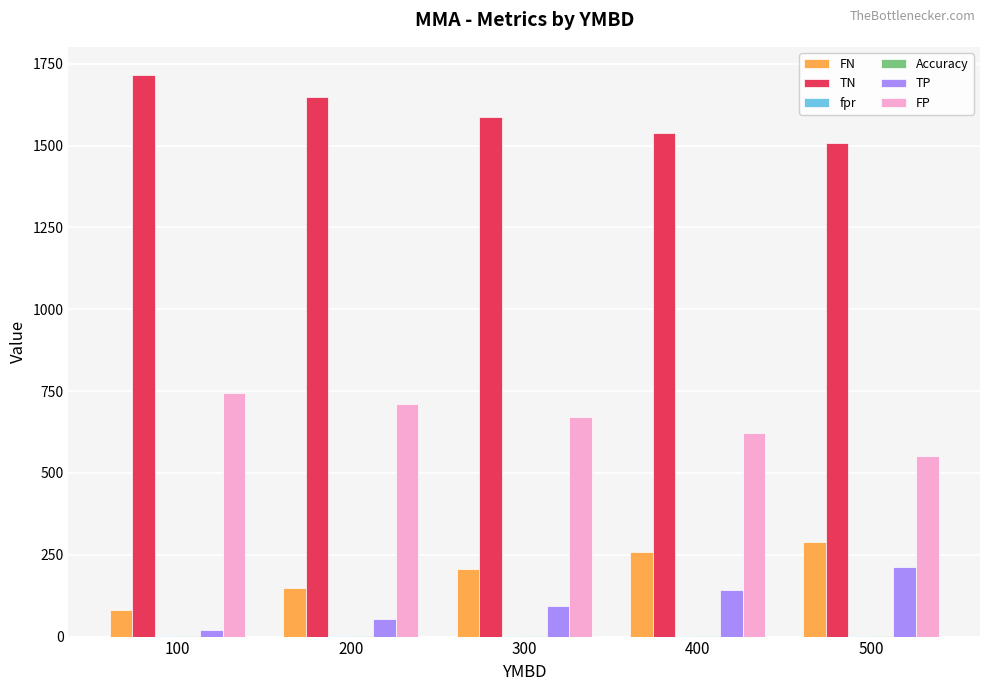

What is the sum of all FN values?

981.0